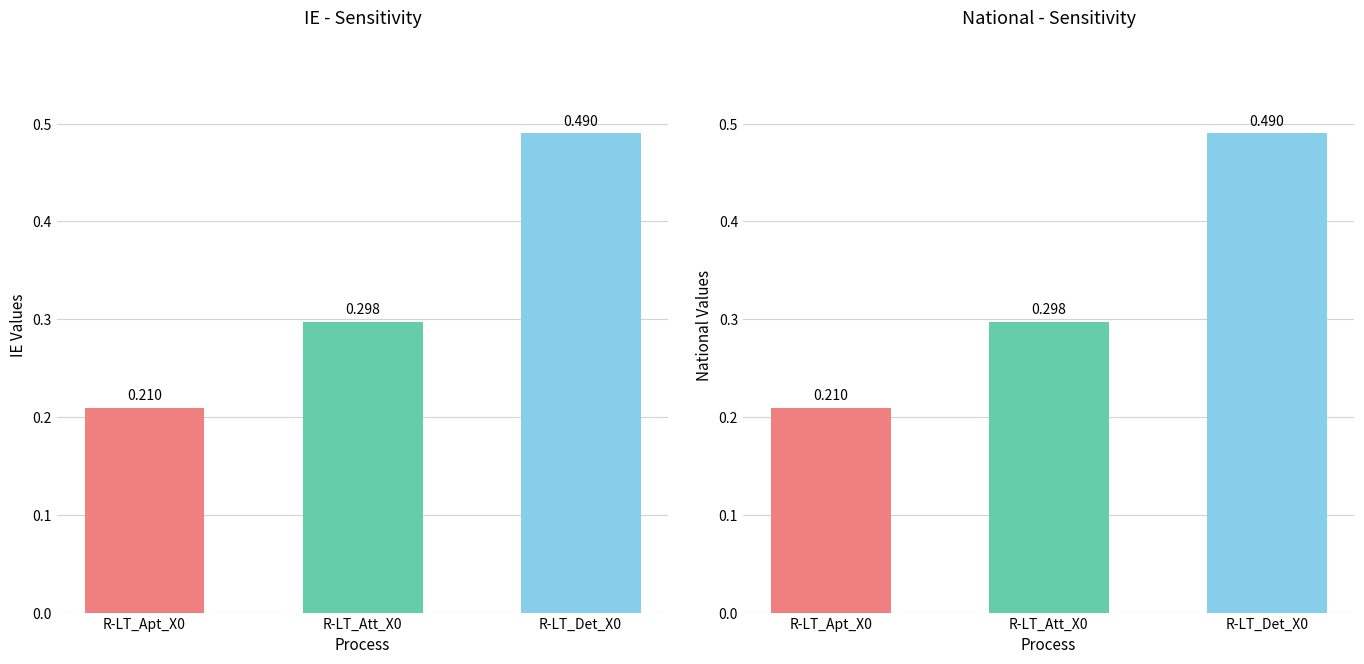

Between R-LT_Apt_X0 and R-LT_Att_X0, which is larger?

R-LT_Att_X0